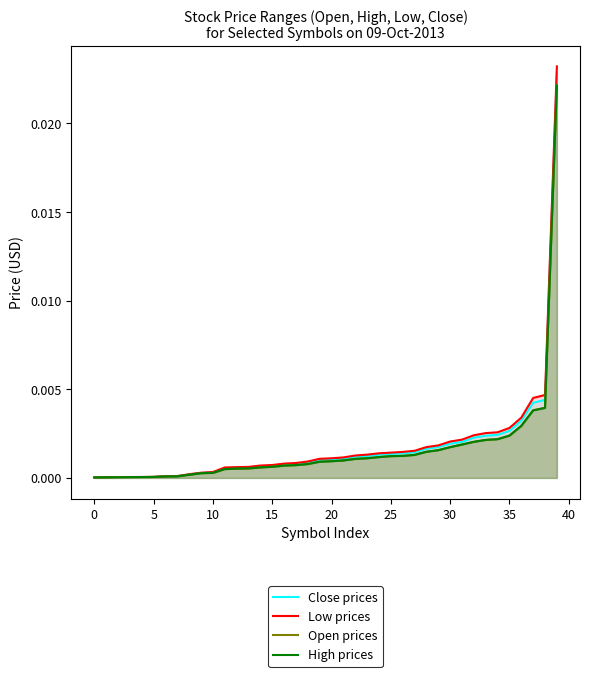

Which series has the widest spread of values?

Low prices